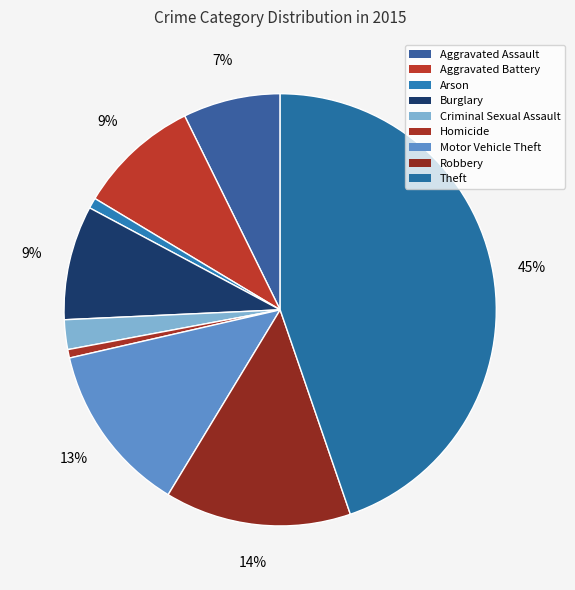

What is the smallest slice in the pie chart?

Homicide